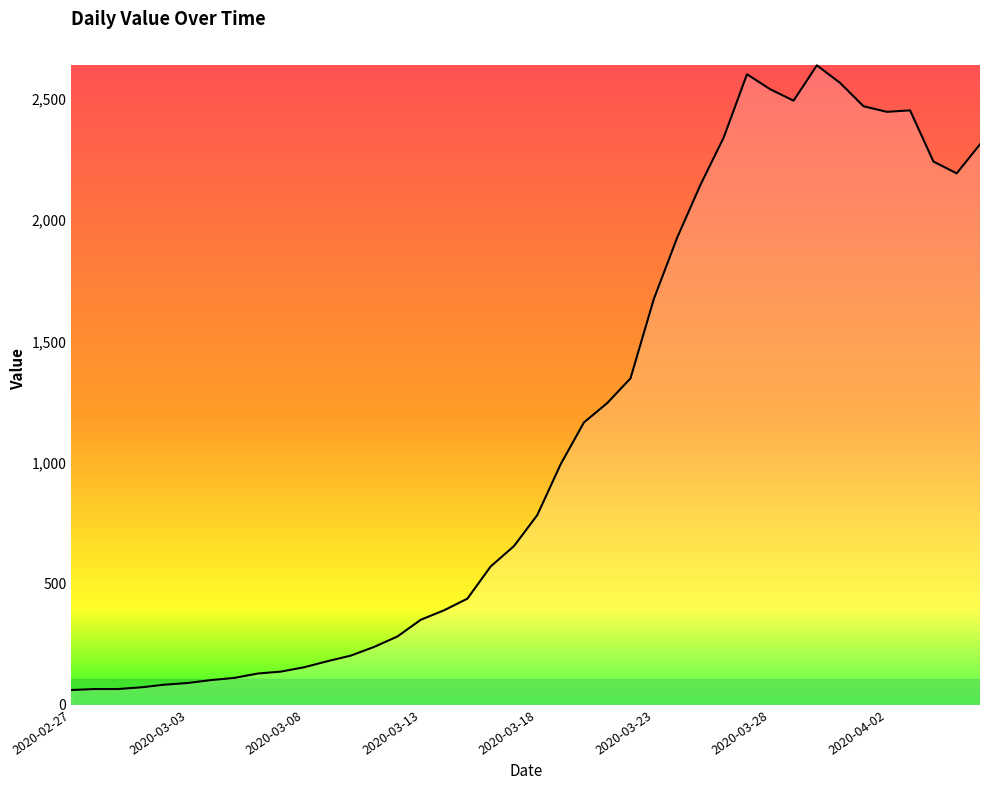

What is the minimum value shown in the chart?

61